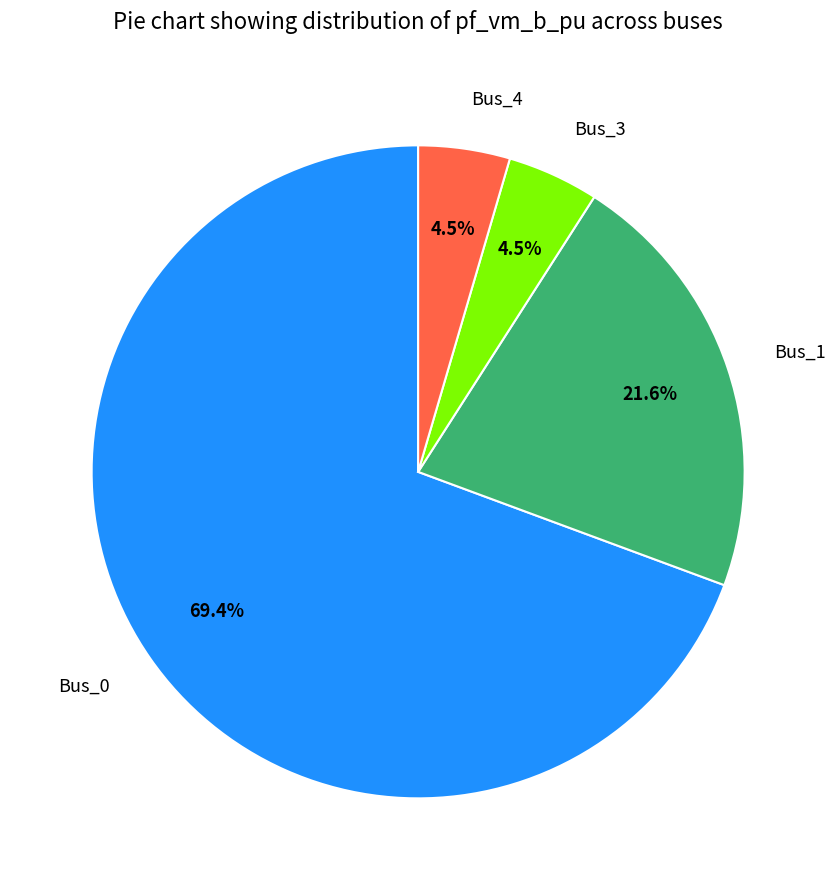

Count the number of slices in the pie.

4